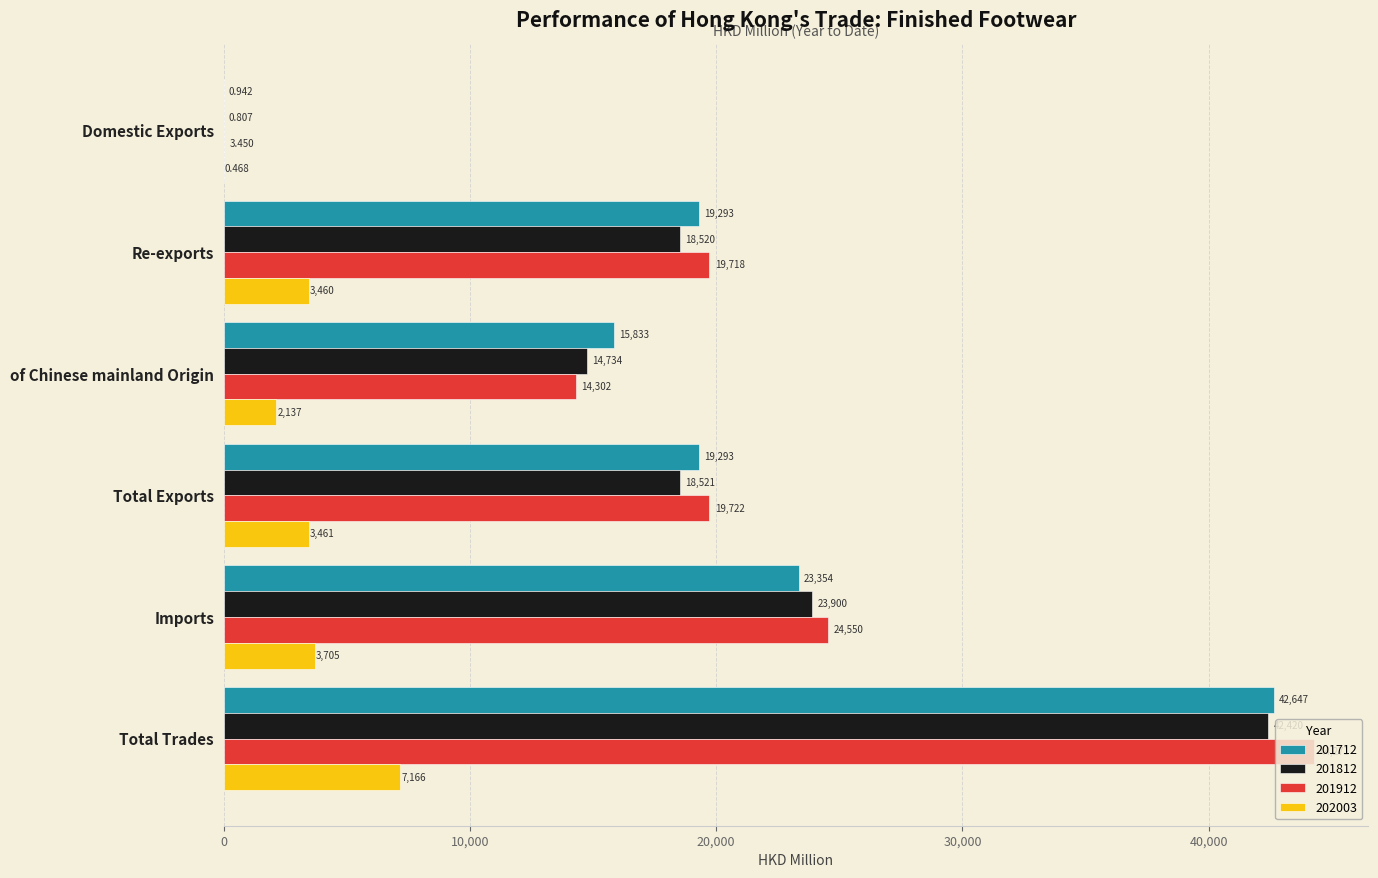

What is the spread (max minus min) of values at Total Exports?

16260.9